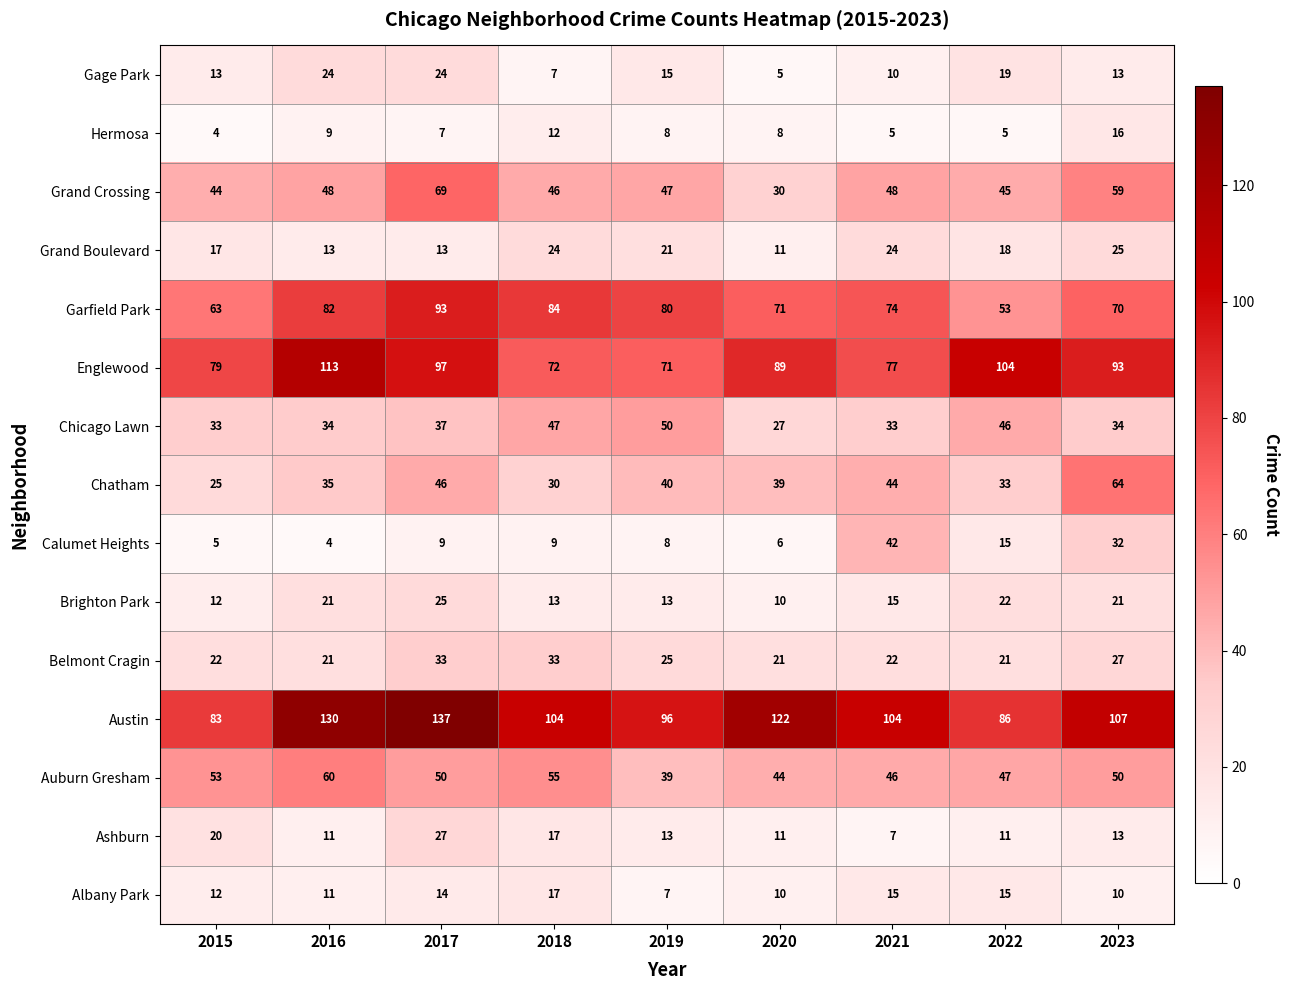

Is it true that Grand Boulevard equals 25 at 2023?

True